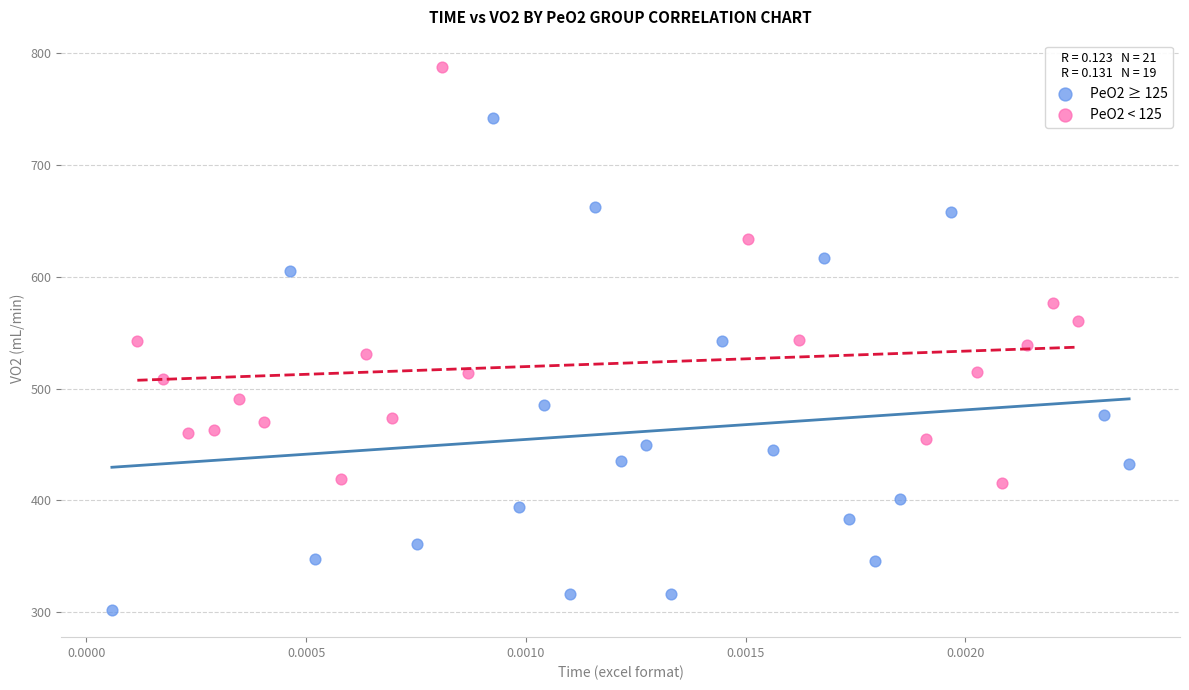

Which series has the widest spread of Y values?

PeO2 ≥ 125